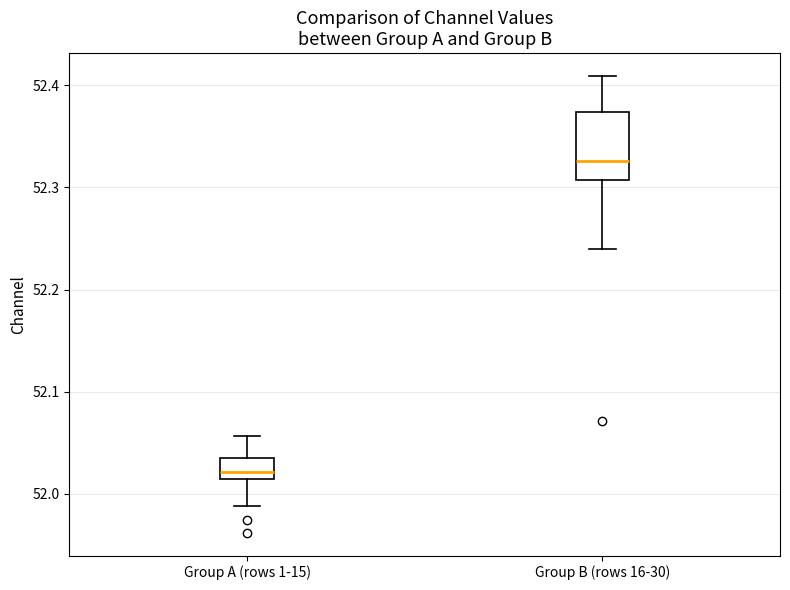

Which box's median line is the lowest?

Group A (rows 1-15)